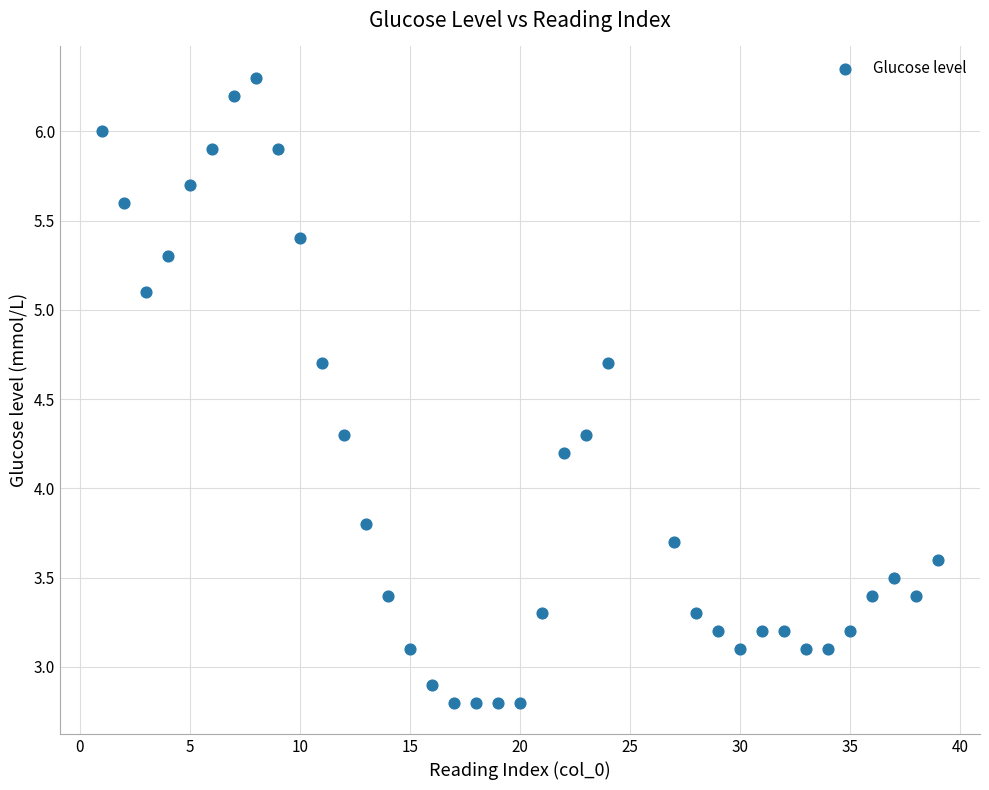

What is the range of X values (max minus min)?

38.0